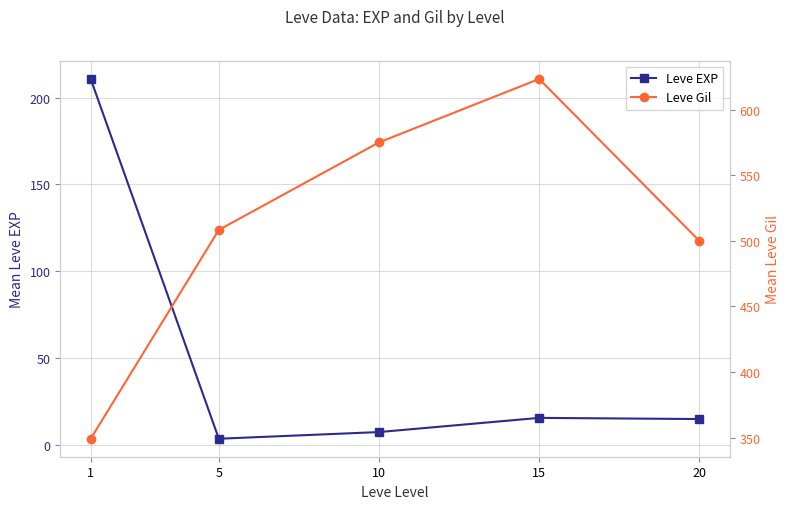

How many lines are shown in the chart?

2